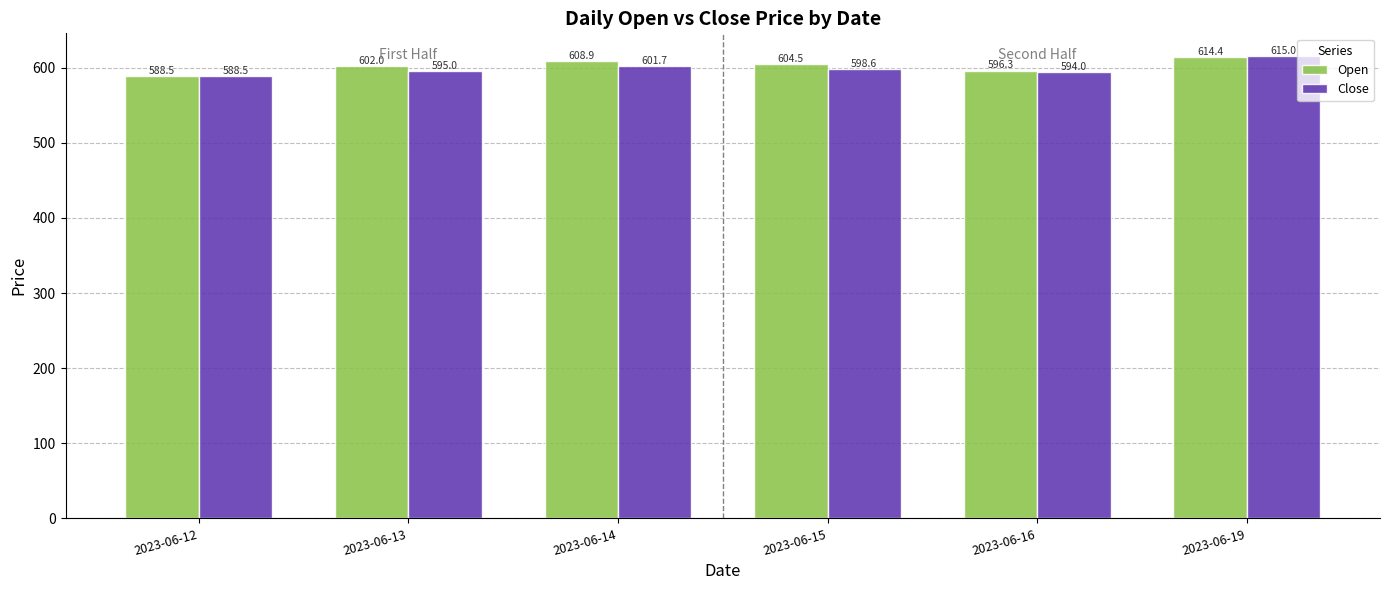

Rank the series by their maximum value, from highest to lowest.

Close, Open